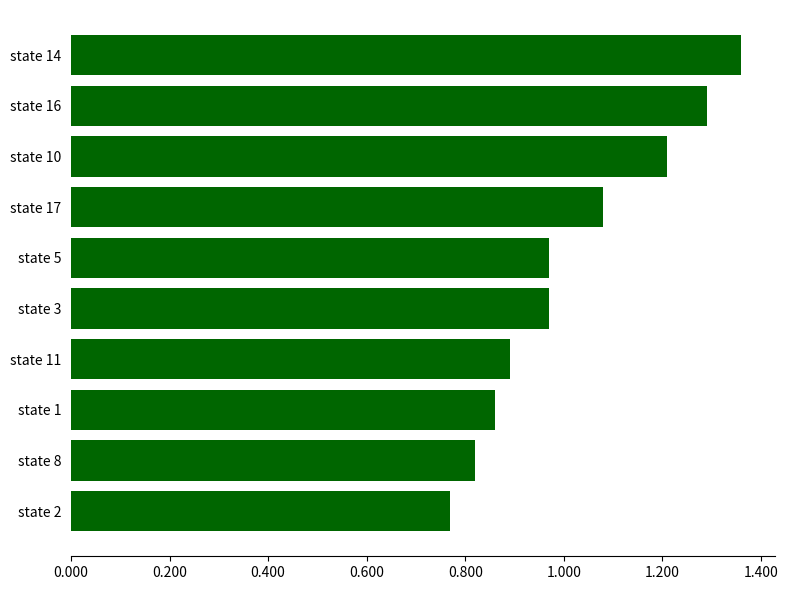

Which has a higher value, state 1 or state 17?

state 17